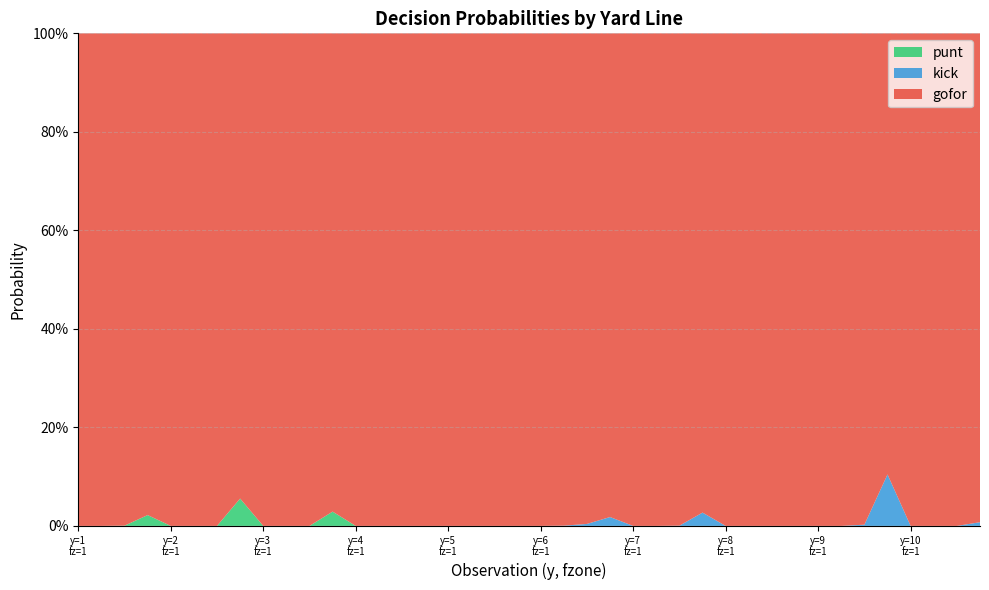

Reading right to left, list all the values displayed in this chart.

gofor: 1.0	1.0	1.0	1.0	0.9	1.0	1.0	1.0	1.0	1.0	1.0	1.0	1.0	1.0	1.0	1.0	1.0	1.0	1.0	1.0	1.0	1.0	1.0	1.0	1.0	1.0	1.0	1.0	1.0	1.0	1.0	1.0	0.9	1.0	1.0	1.0	1.0	1.0	1.0	1.0
kick: 0.0	0.0	0.0	0.0	0.1	0.0	0.0	0.0	0.0	0.0	0.0	0.0	0.0	0.0	0.0	0.0	0.0	0.0	0.0	0.0	0.0	0.0	0.0	0.0	0.0	0.0	0.0	0.0	0.0	0.0	0.0	0.0	0.0	0.0	0.0	0.0	0.0	0.0	0.0	0.0
punt: 0.0	0.0	0.0	0.0	0.0	0.0	0.0	0.0	0.0	0.0	0.0	0.0	0.0	0.0	0.0	0.0	0.0	0.0	0.0	0.0	0.0	0.0	0.0	0.0	0.0	0.0	0.0	0.0	0.0	0.0	0.0	0.0	0.1	0.0	0.0	0.0	0.0	0.0	0.0	0.0